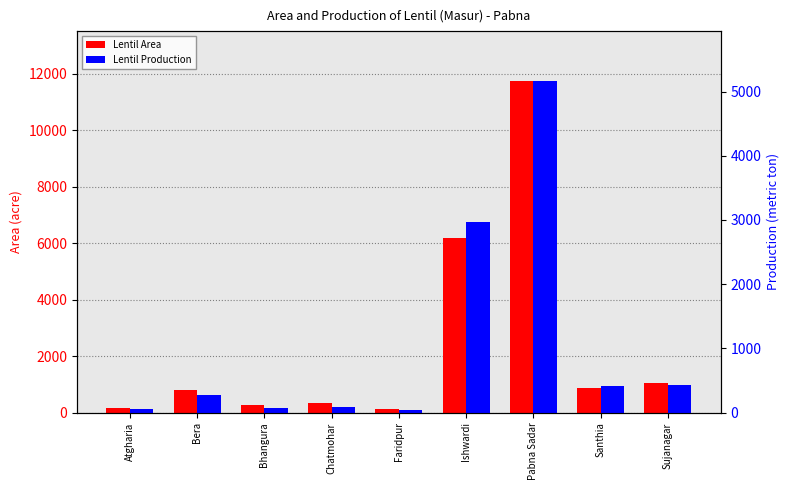

Reading left to right, list all the values displayed in this chart.

Lentil Area: 149	800	279	350	115	6187	11743	870	1058
Lentil Production: 48	280	70	90	43	2969	5167	418	429